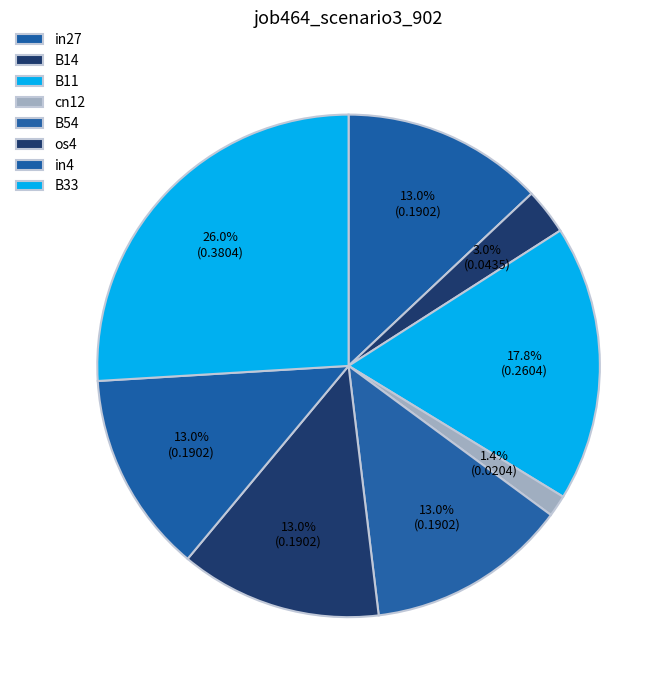

What is the change in value from B11 to B33?

+0.1